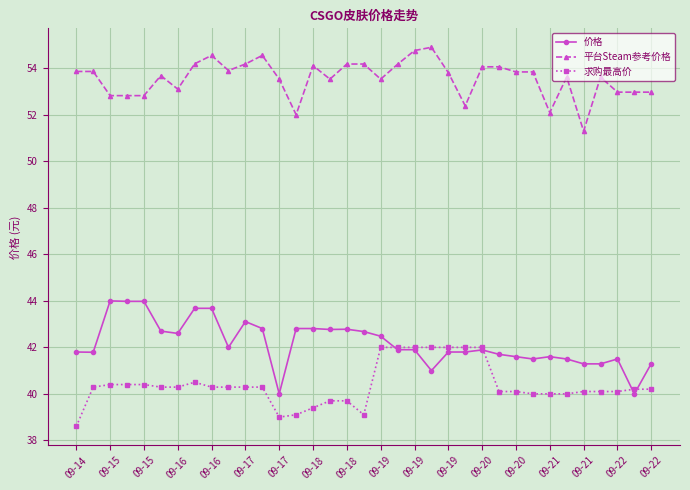

At how many categories does at least one series exceed 51?

35